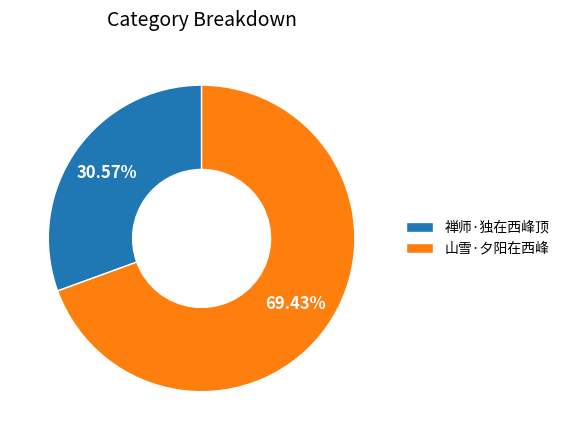

Combined, do 禅师·独在西峰顶 and 山雪·夕阳在西峰 account for over 50%?

Yes